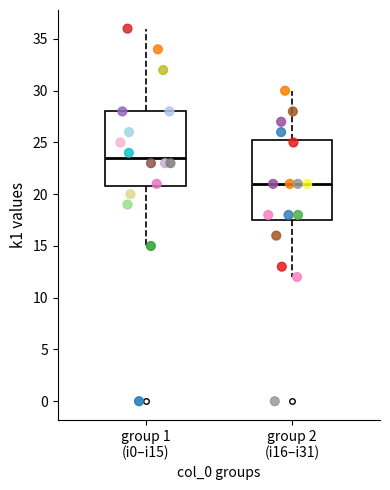

Reading left to right, transcribe this box plot: for each box, give where its median line is, the range the box spans, and where its two whiskers end, as read against the y-axis. The values are not printed on the chart, so give them approximately, as read against the axis.

group 1 (i0–i15): median 23.5, box 21.0 to 28.0, whiskers 15.0 to 36.0
group 2 (i16–i31): median 21.0, box 17.5 to 25.5, whiskers 12.0 to 30.0